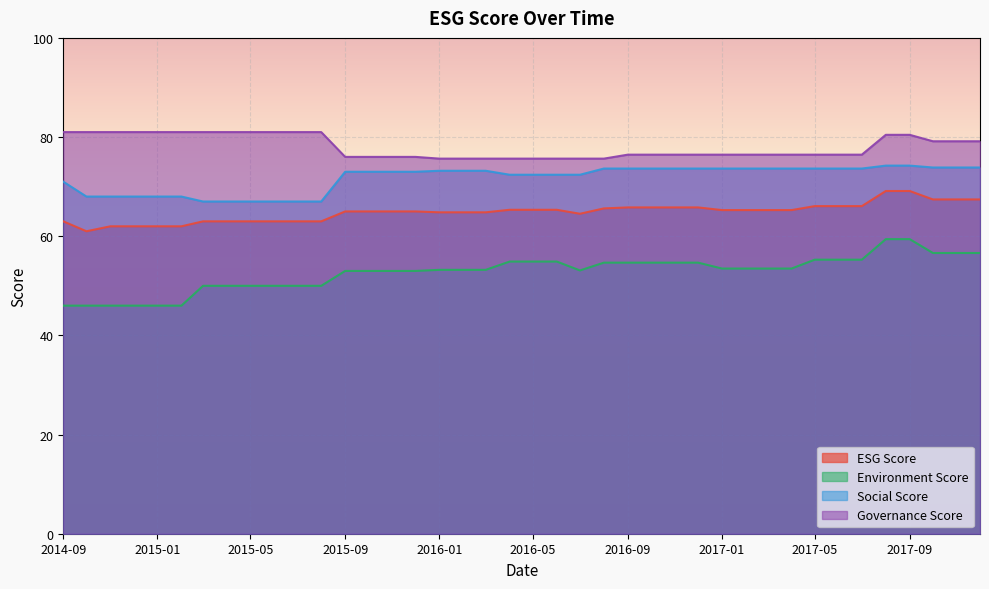

What is the highest value of the Environment Score series?

59.4